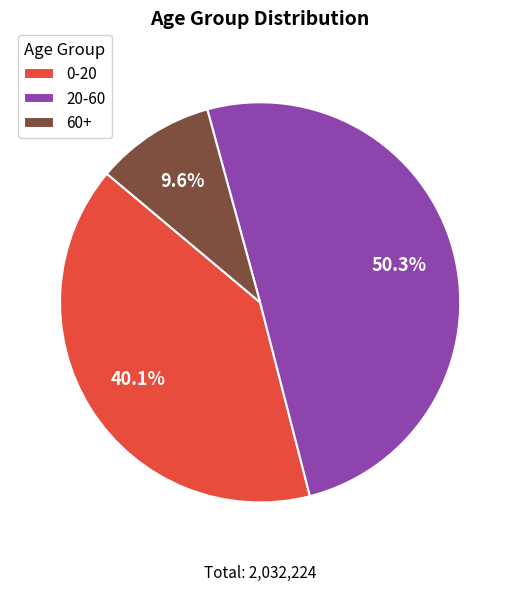

Combined, do 0-20 and 20-60 account for over 50%?

Yes